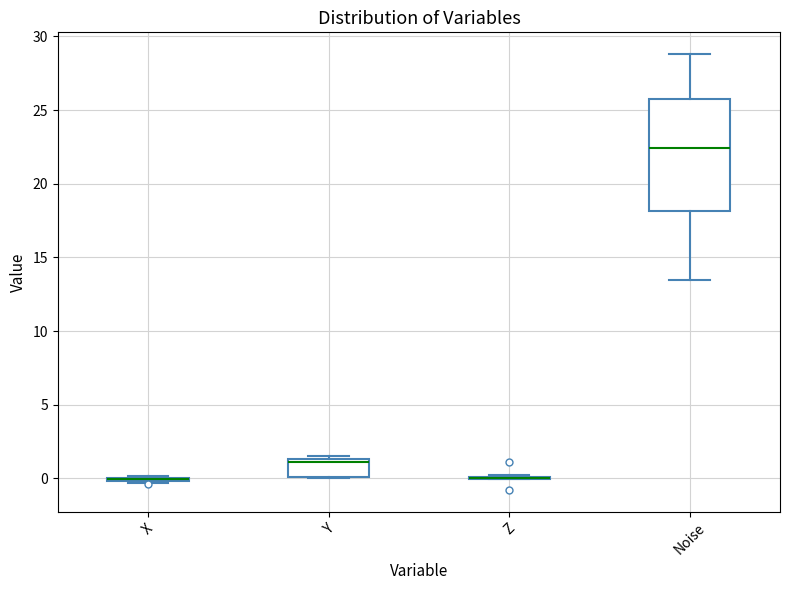

Reading left to right, read every box against the y-axis: the position of its median line, the range the box covers, and the ends of its whiskers. The values are not printed on the chart, so give them approximately, as read against the axis.

X: box collapsed to a line at 0.0, whiskers -0.5 to 0.0
Y: median 1.0, box 0.0 to 1.5, whiskers 0.0 to 1.5 (just above the box's upper edge)
Z: box collapsed to a line at 0.0, whiskers 0.0 to 0.0
Noise: median 22.5, box 18.0 to 25.5, whiskers 13.5 to 29.0